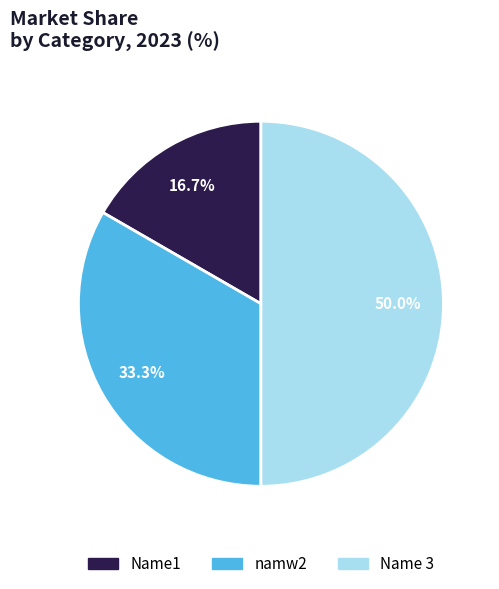

To the nearest percent, what is the average slice percentage?

33%